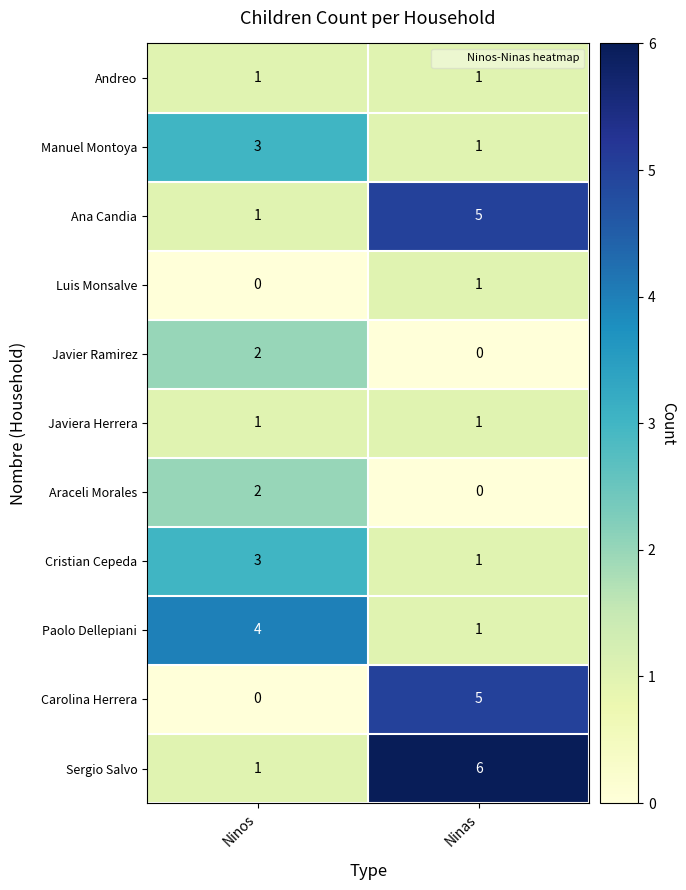

What is the spread (max minus min) of values at Ninas?

6